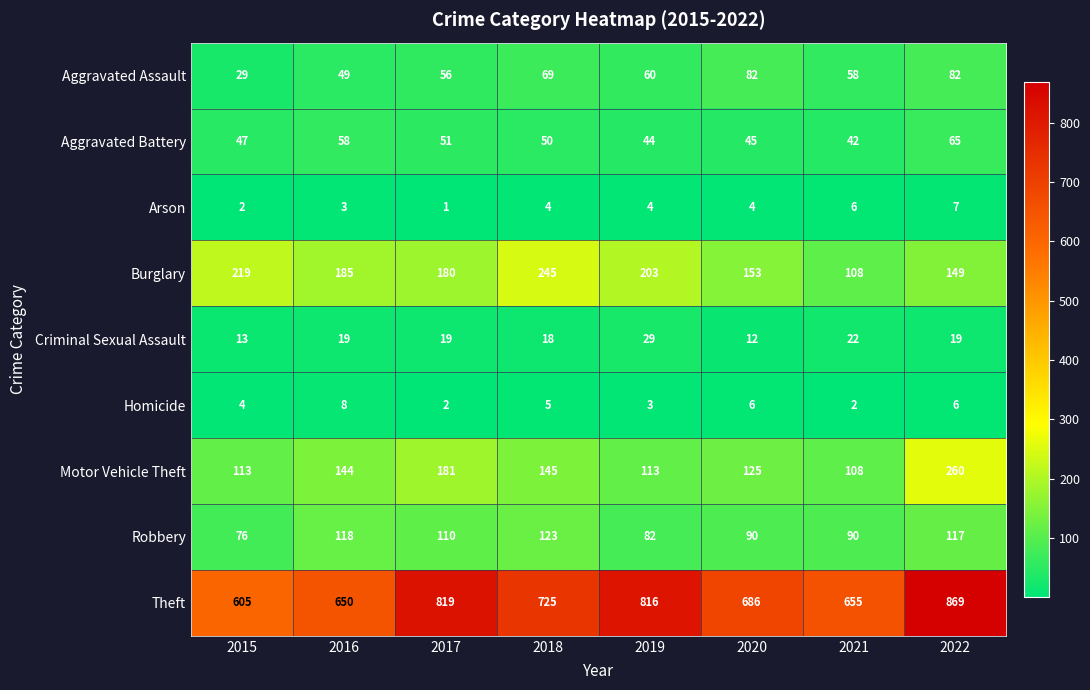

Rank the series at 2019 from lowest to highest value.

Homicide, Arson, Criminal Sexual Assault, Aggravated Battery, Aggravated Assault, Robbery, Motor Vehicle Theft, Burglary, Theft